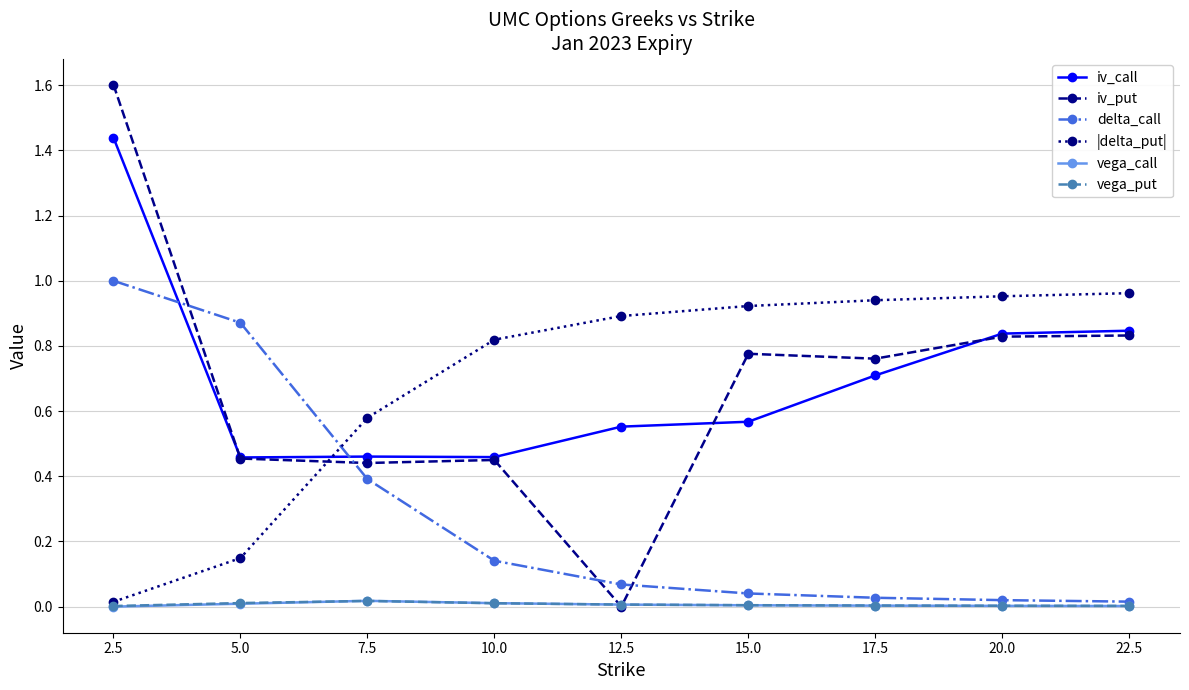

Where do delta_call and |delta_put| first cross each other?

5.0 and 7.5